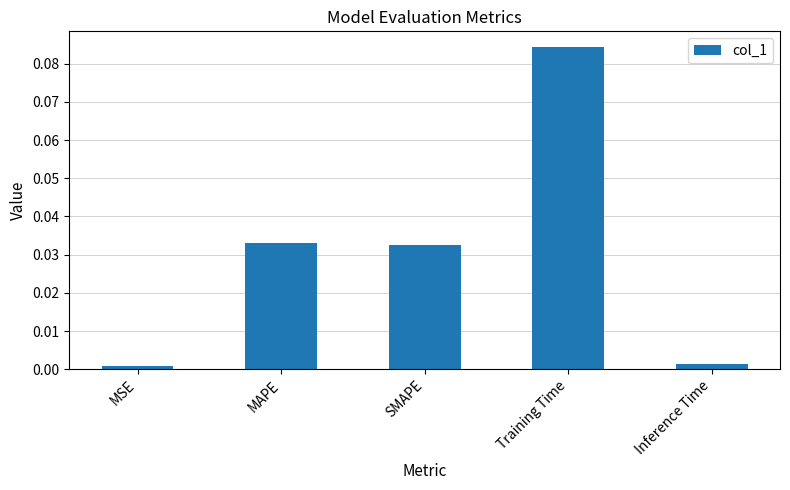

Which label corresponds to the largest value in the chart?

Training Time